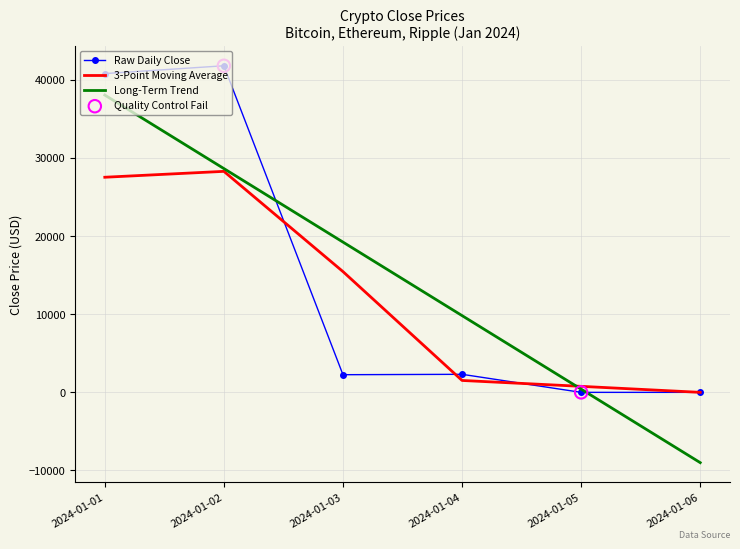

Rank the series by their maximum value, from highest to lowest.

Raw Daily Close, Long-Term Trend, 3-Point Moving Average